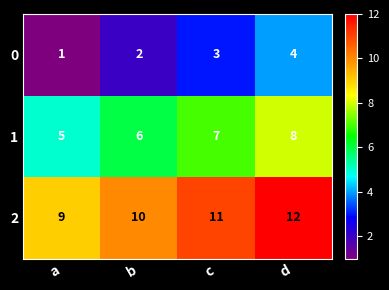

Rank the categories by 2 value from highest to lowest.

d, c, b, a